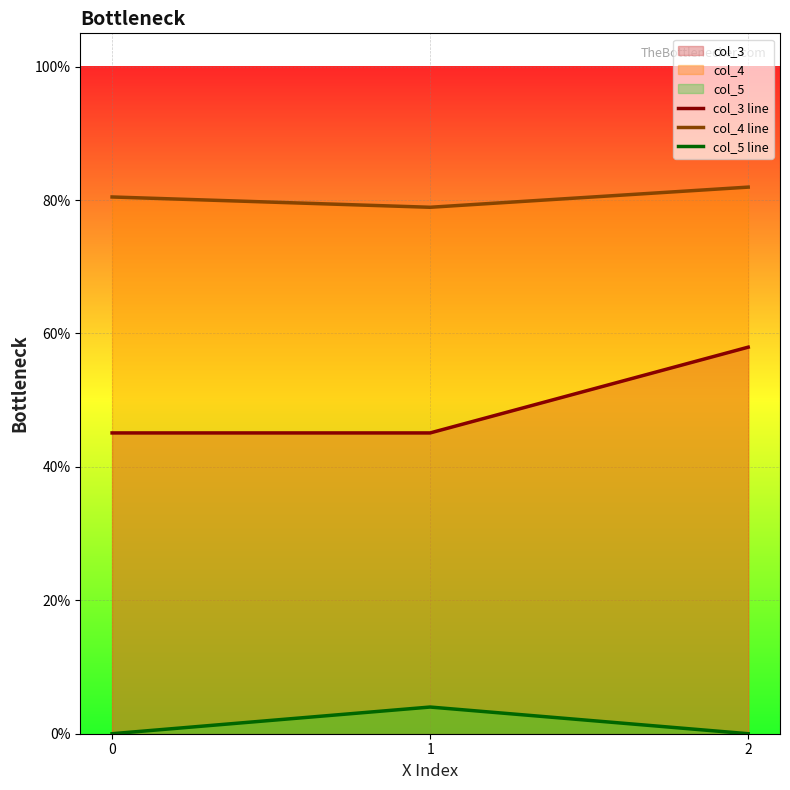

Between 1 and 2, which series saw the biggest shift?

col_3 line